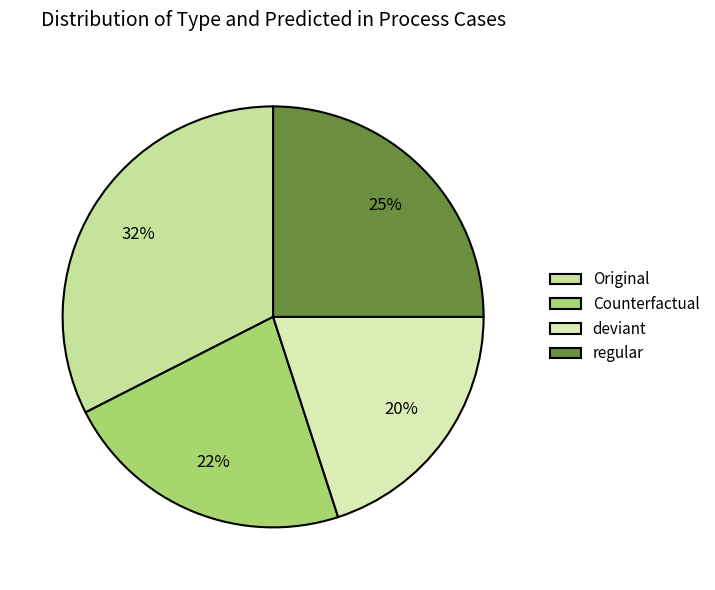

To the nearest percent, what is the difference between the deviant and Original slice percentages?

12%